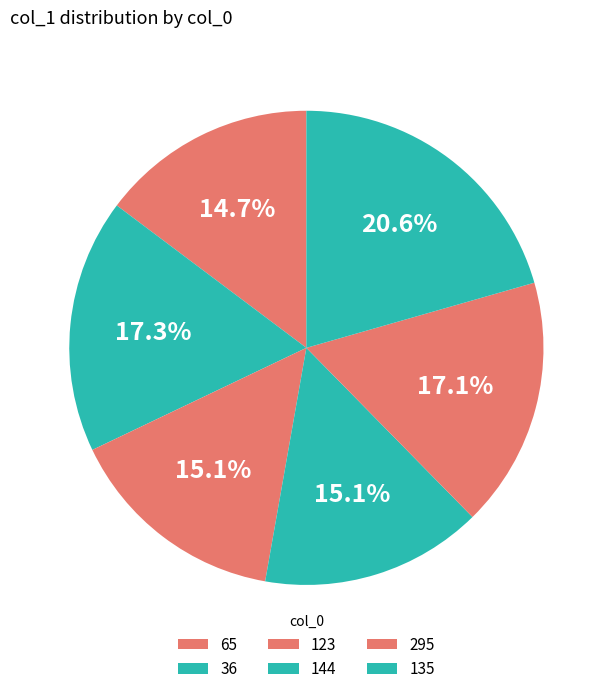

To the nearest percent, what is the difference between the largest and smallest slice percentages?

6%